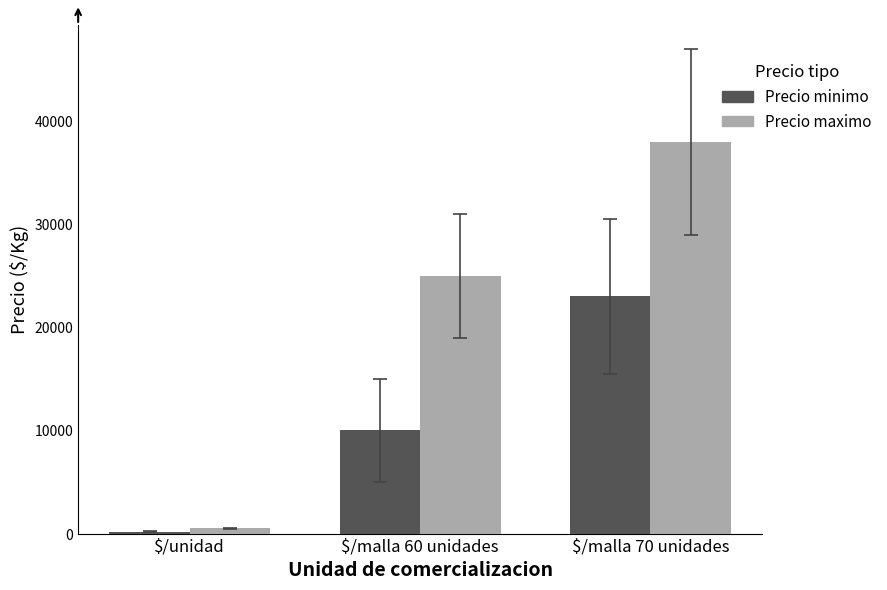

Which series has the largest range (max minus min)?

Precio maximo